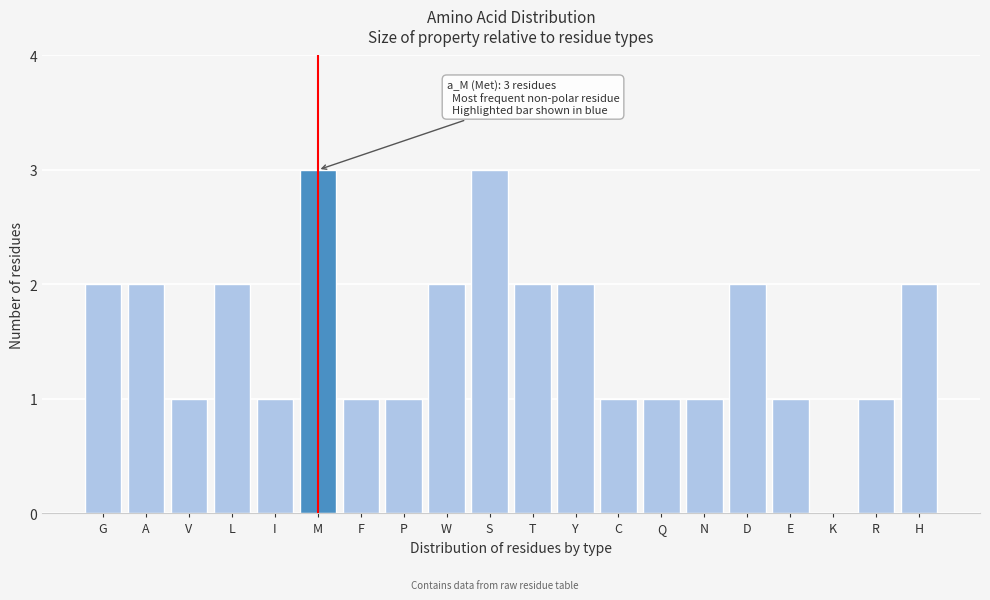

Reading left to right, what are all the values shown in this chart?

G=2	A=2	V=1	L=2	I=1	M=3	F=1	P=1	W=2	S=3	T=2	Y=2	C=1	Q=1	N=1	D=2	E=1	K=0	R=1	H=2